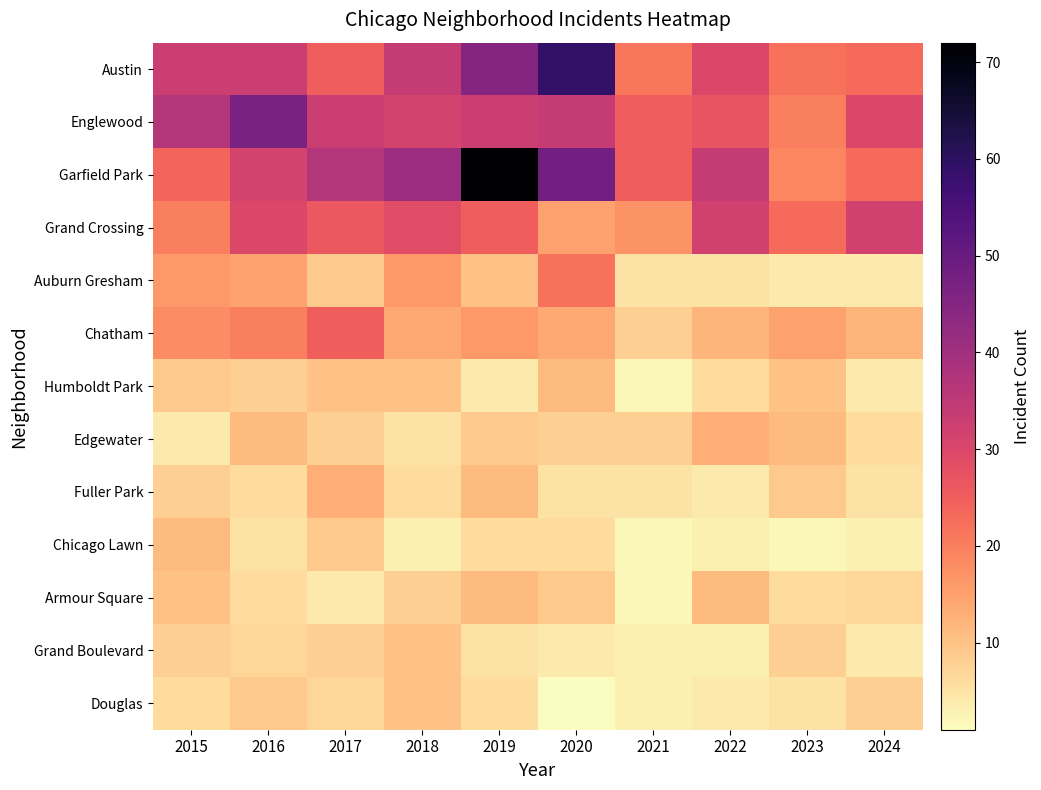

At 2018, list the series in order from smallest to largest.

Chicago Lawn, Edgewater, Fuller Park, Armour Square, Humboldt Park, Grand Boulevard, Douglas, Chatham, Auburn Gresham, Grand Crossing, Englewood, Austin, Garfield Park